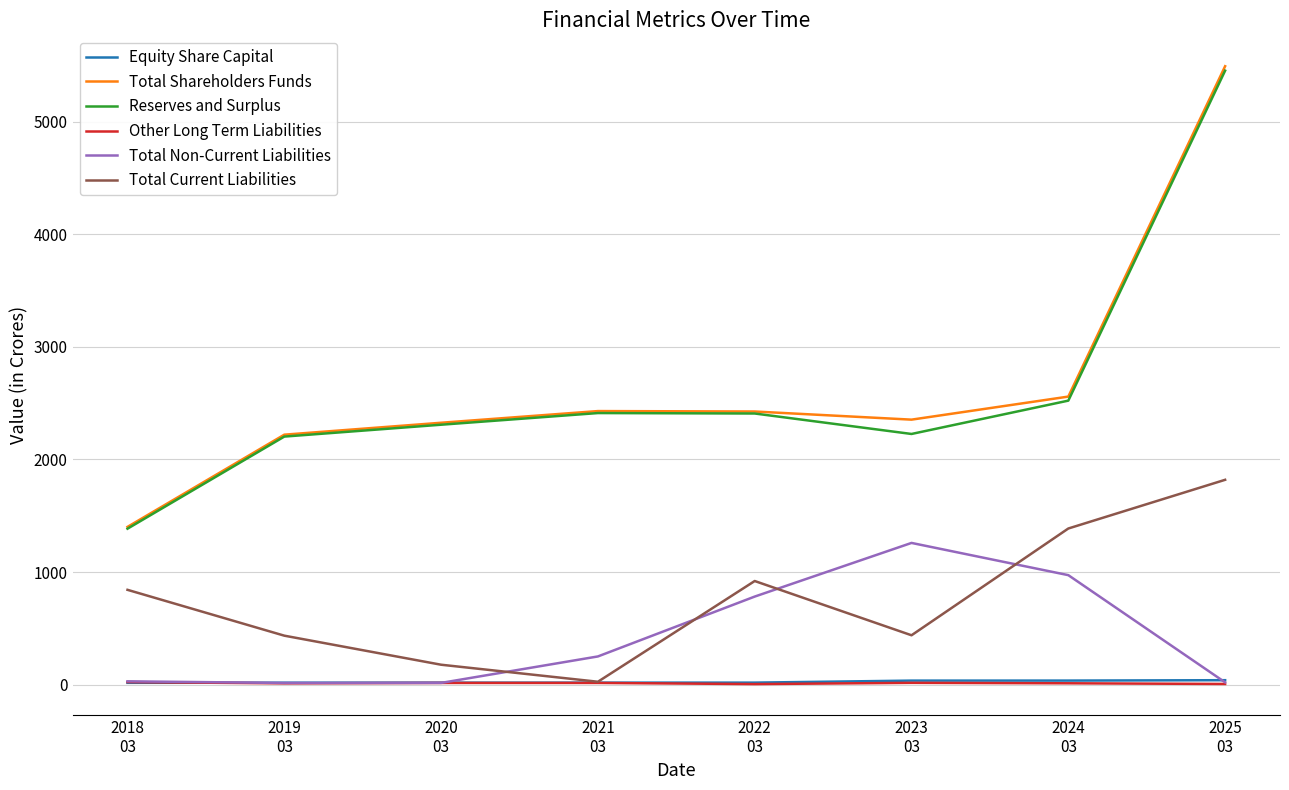

What is the difference between the Total Shareholders Funds values at 2022
03 and 2023
03?

72.3